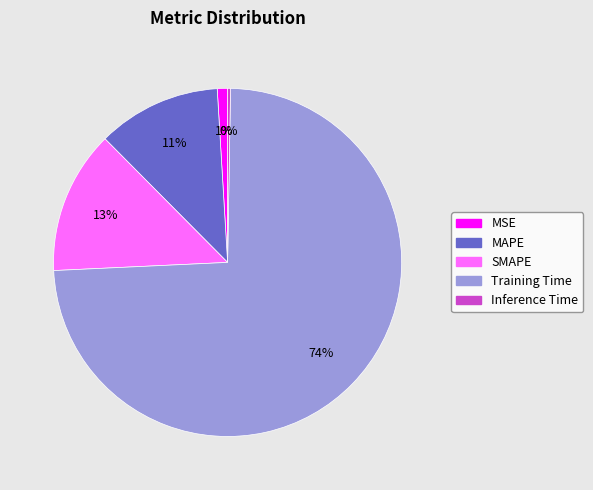

Which slice is the largest?

Training Time